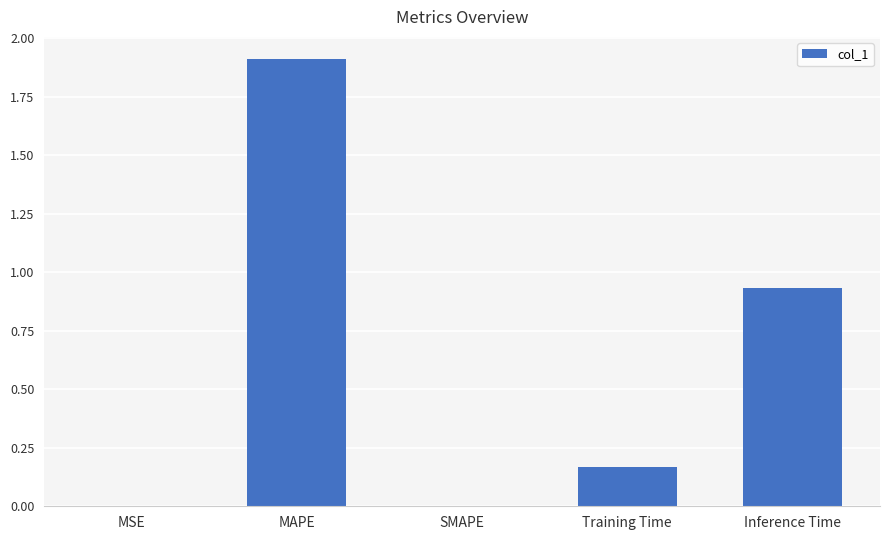

Which label corresponds to the largest value in the chart?

MAPE